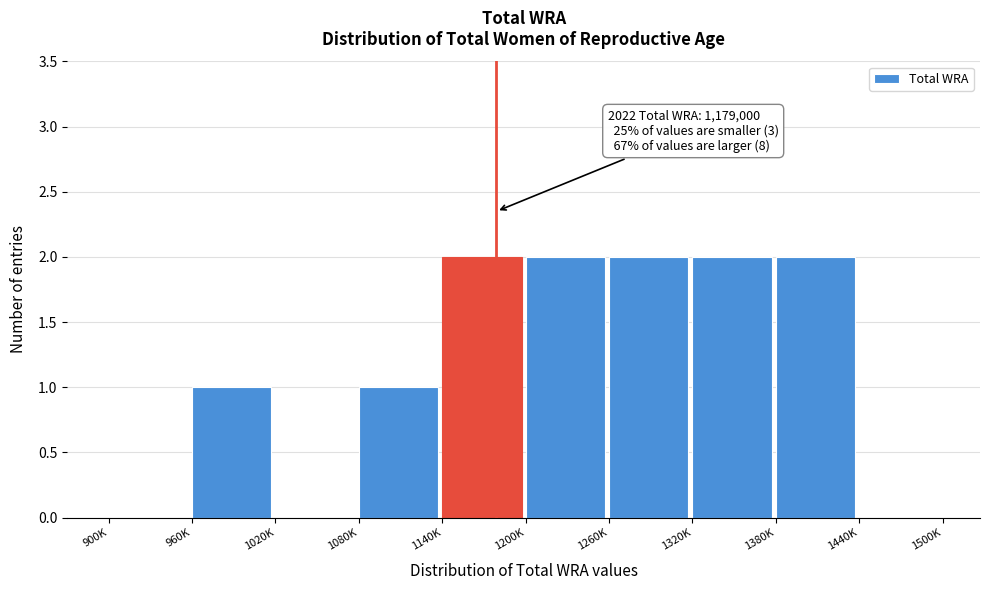

Reading left to right, extract all data points from this chart.

900K=0	960K=1	1020K=0	1080K=1	1140K=2	1200K=2	1260K=2	1320K=2	1380K=2	1440K=0